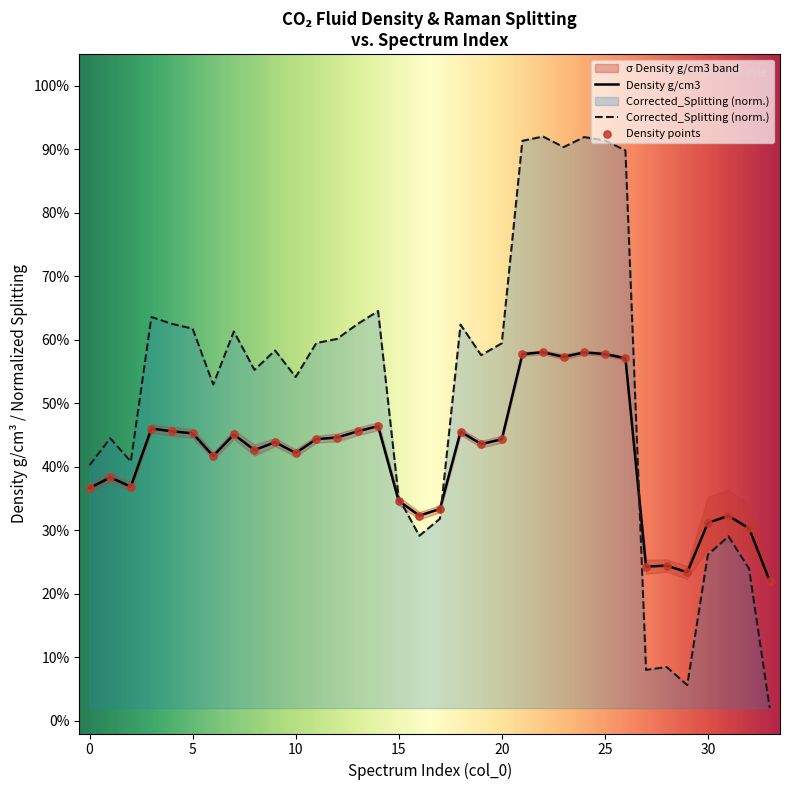

At which category is the sum across all series the highest?

22